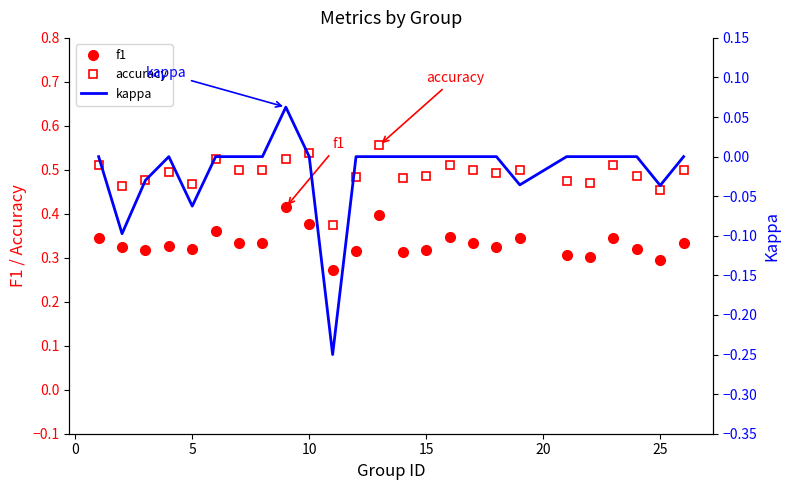

True or false: accuracy has more than 2 interior local peaks.

True